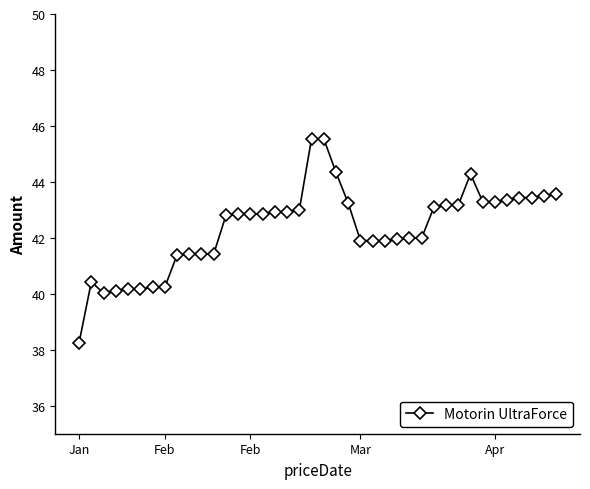

True or false: there are more than 0 points higher than both neighbors.

True